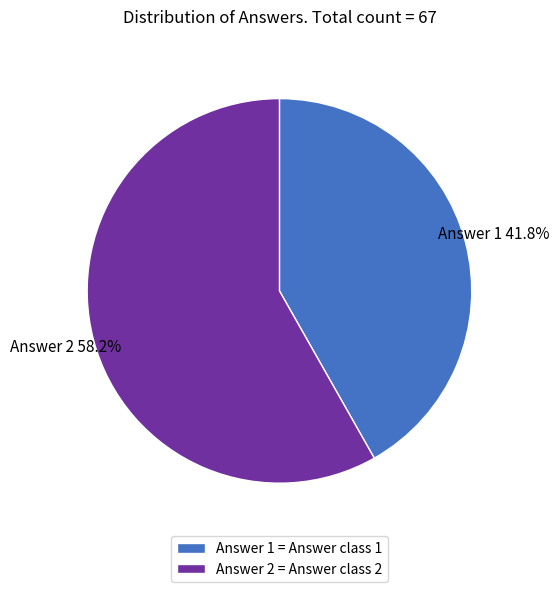

To the nearest percent, what is the combined percentage of Answer 1 and Answer 2?

100%